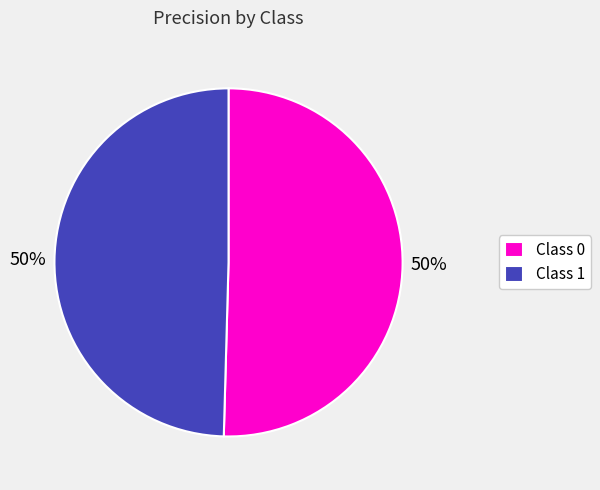

To the nearest percent, what is the average slice percentage?

50%